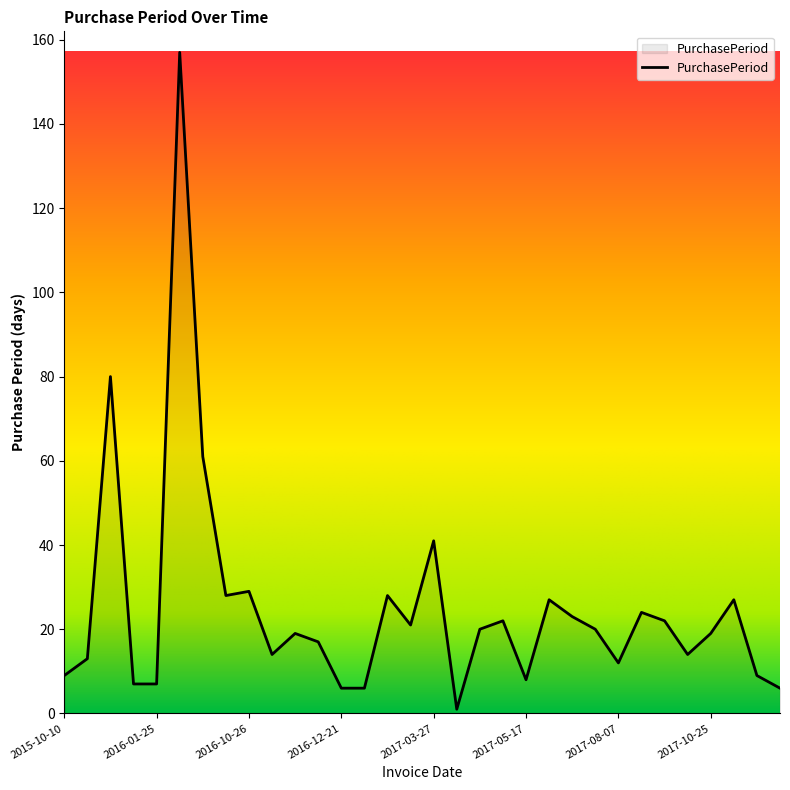

What is the difference between the maximum and minimum values?

156